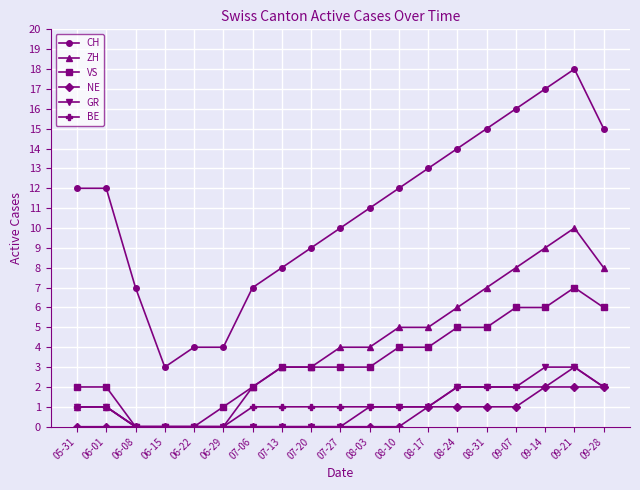

What is the sum of the GR values at 06-01 and 09-07?

3